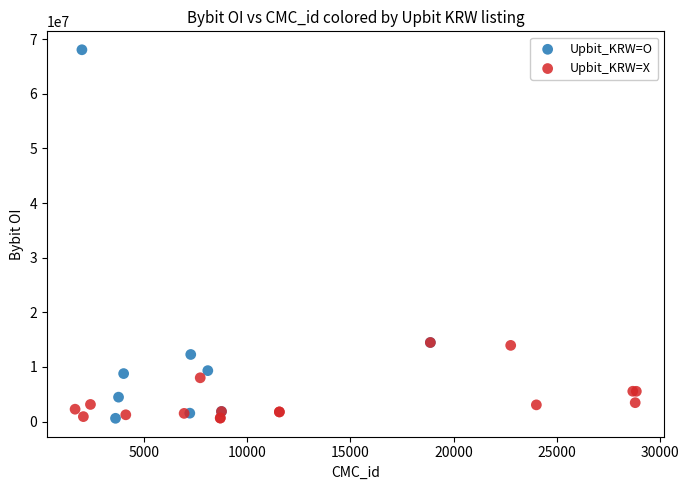

Which series has the widest spread of Y values?

Upbit_KRW=O